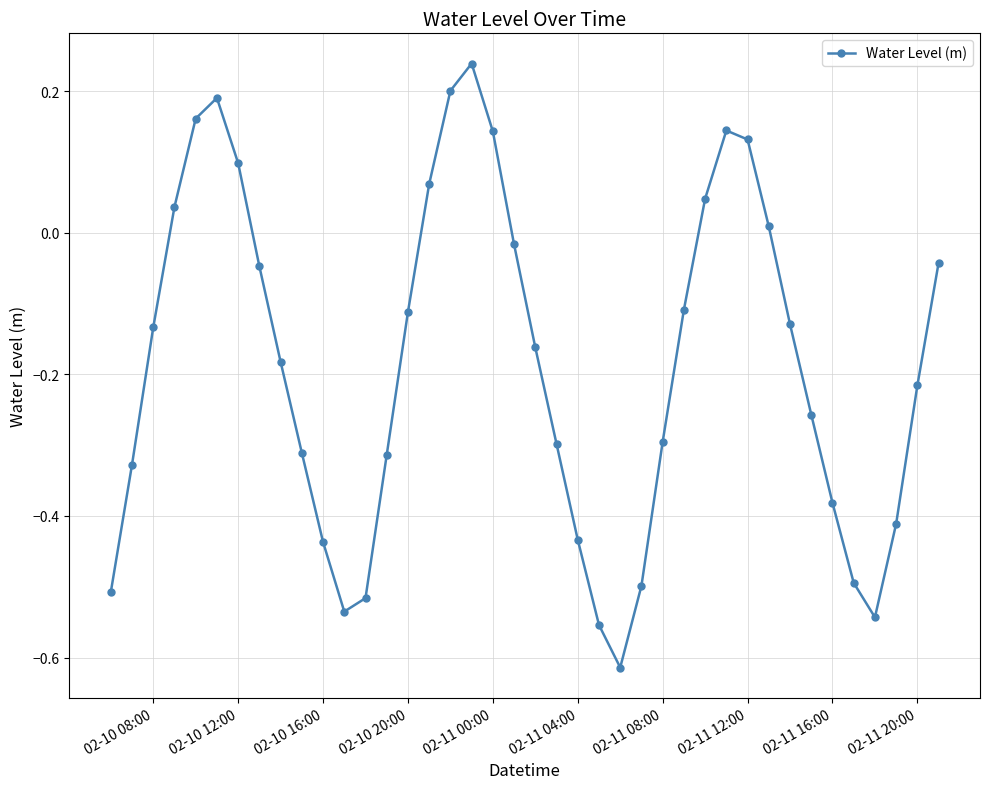

What is the sum of all values?

-7.4